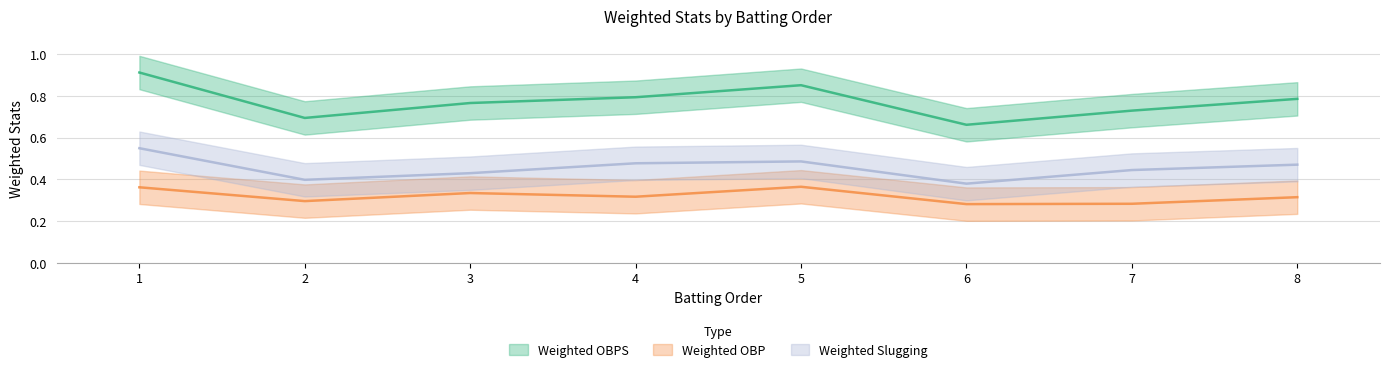

How many interior local valleys does the Weighted OBP series have?

3